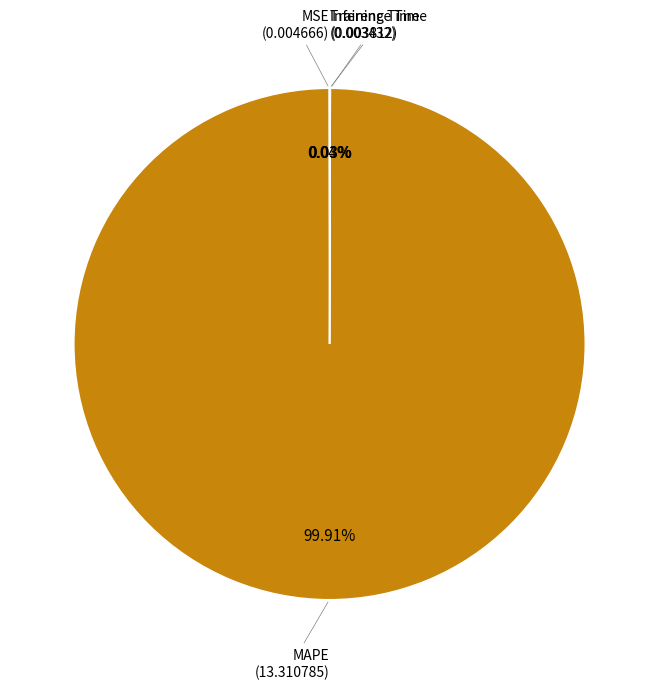

Is there a majority slice in this chart?

Yes